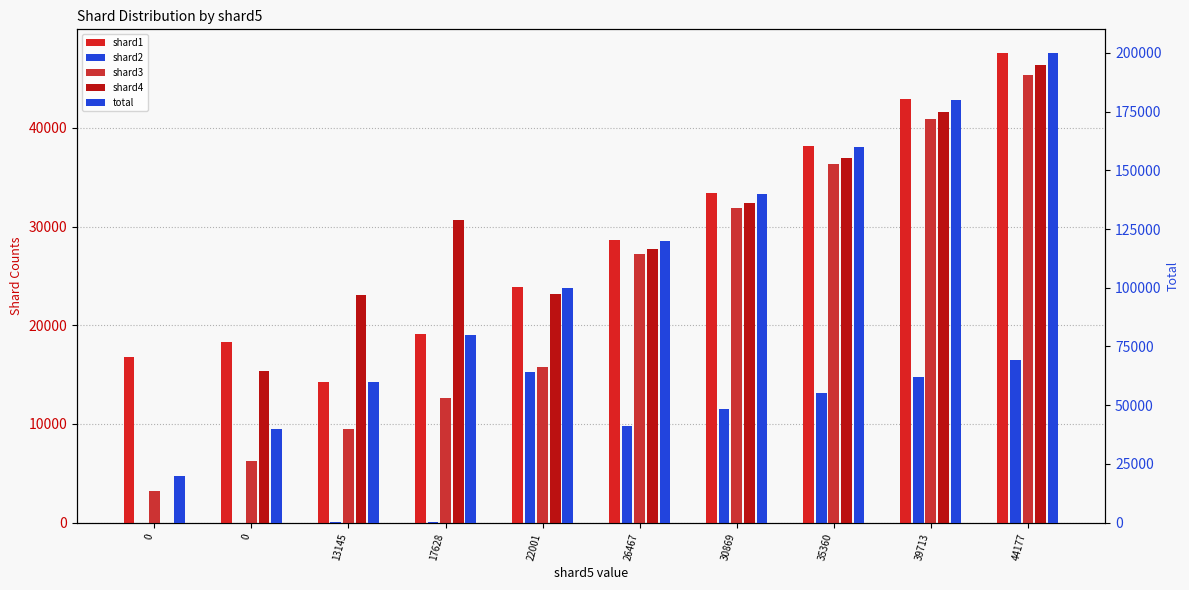

How many groups of bars are there?

10